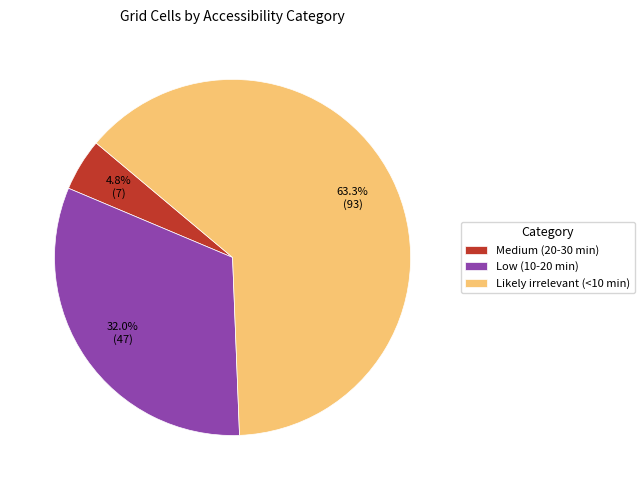

To the nearest percent, what portion does Medium (20-30 min) represent?

5%